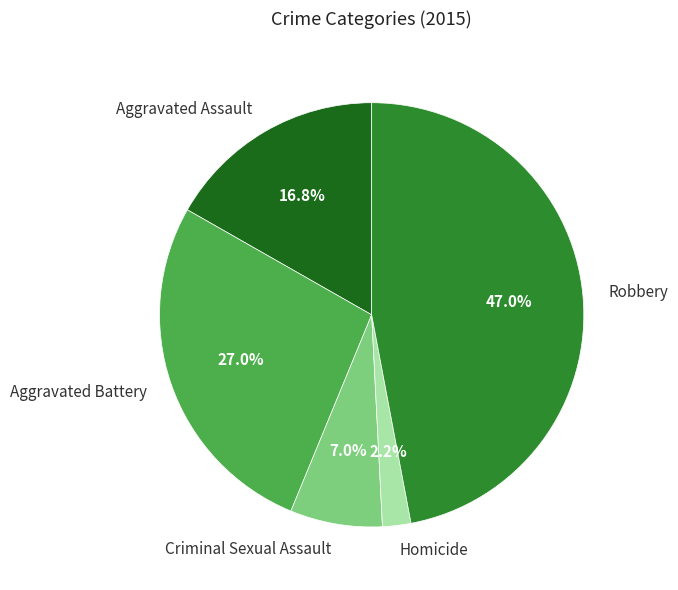

To the nearest percent, what portion does Robbery represent?

47%